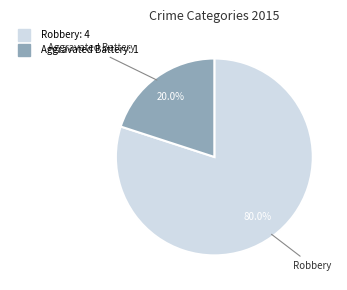

Count the number of slices in the pie.

2